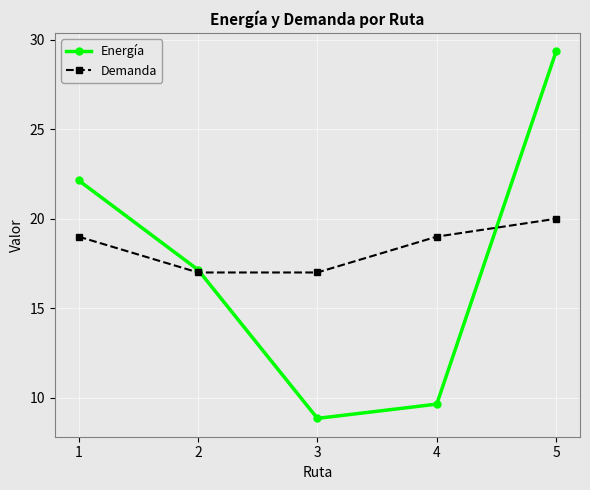

At which category is the sum across all series the highest?

5